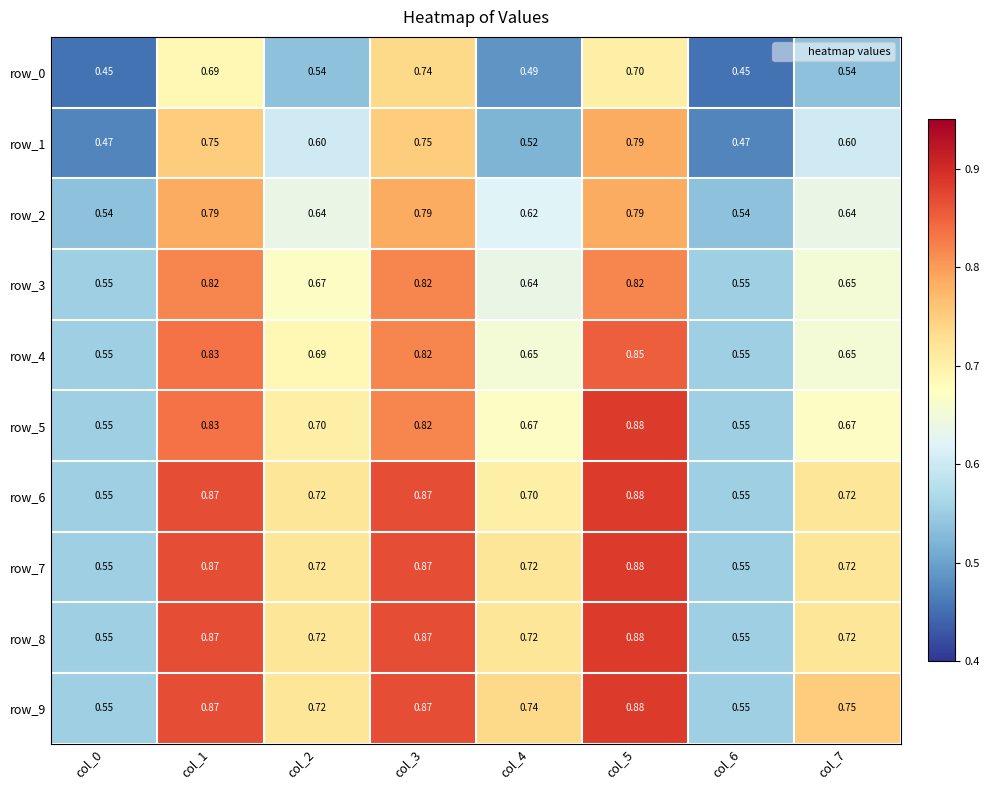

How many categories are shown in the chart?

8